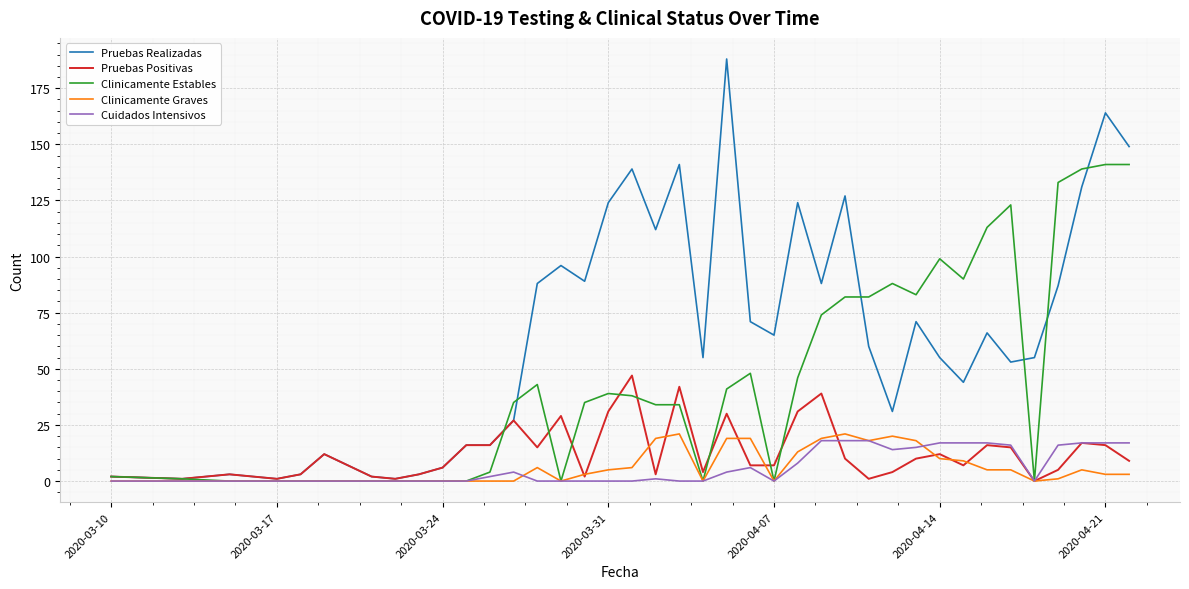

Which series has the largest total across all categories?

Pruebas Realizadas